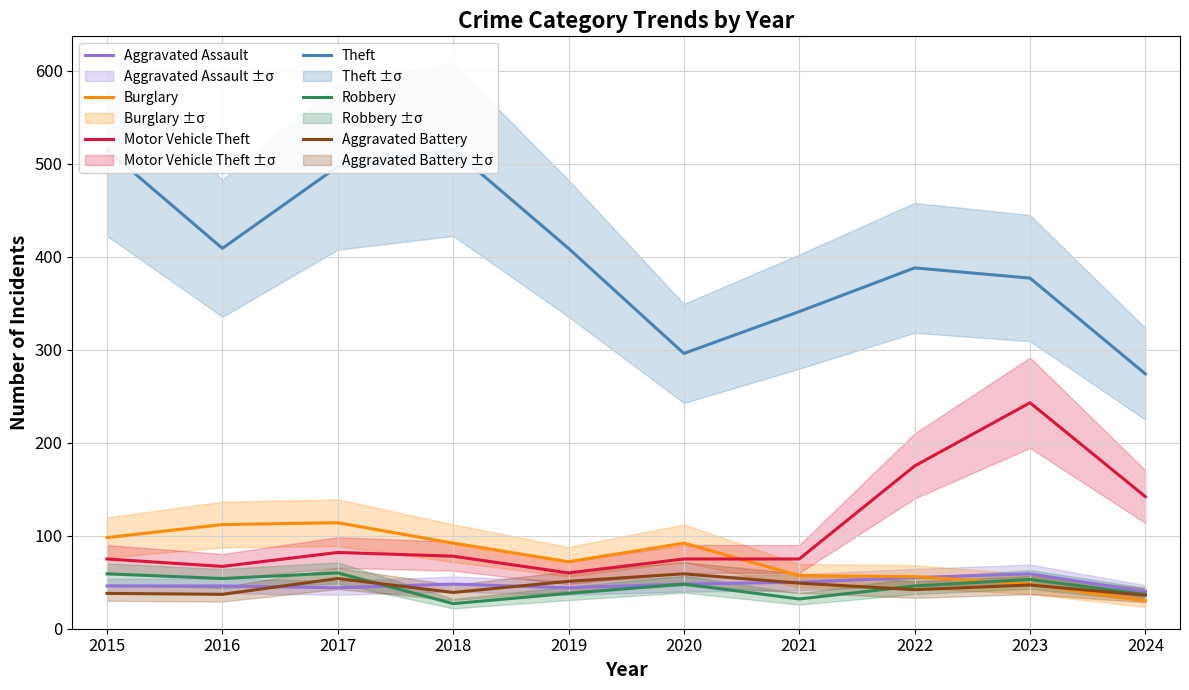

What are all the series names shown in the legend?

Aggravated Assault, Burglary, Motor Vehicle Theft, Theft, Robbery, Aggravated Battery